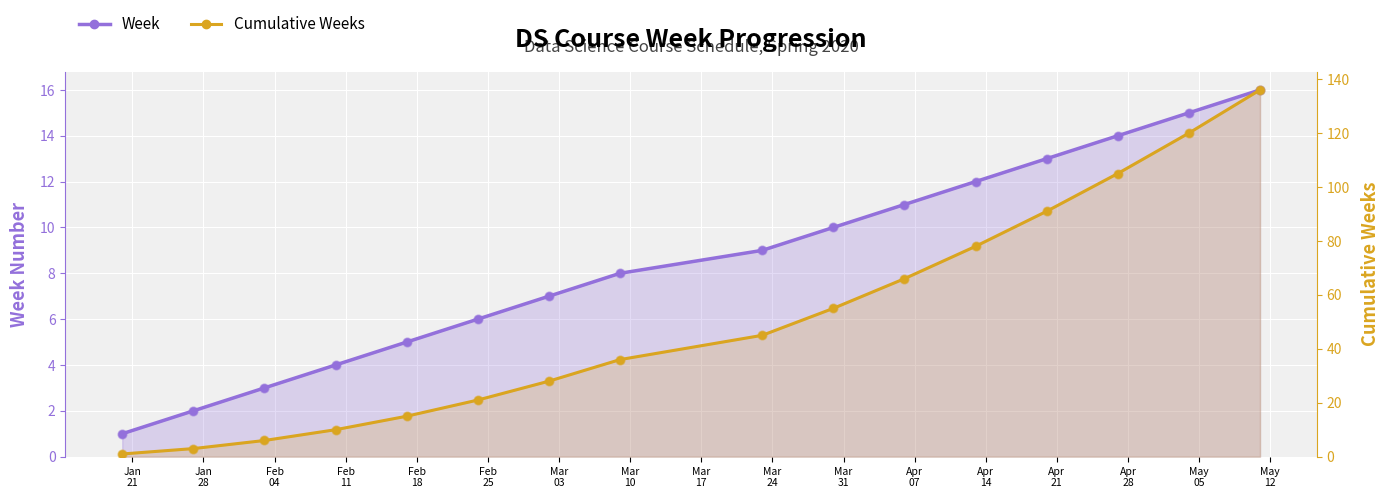

Which series has the widest spread of Y values?

Cumulative Weeks